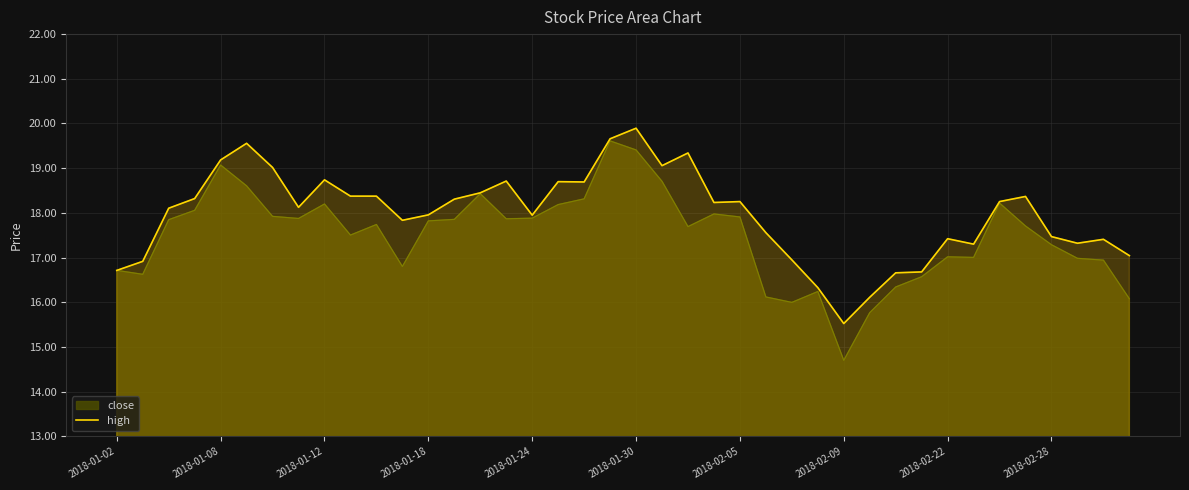

The value of close at 2018-01-18 is 28.8. True or false?

False